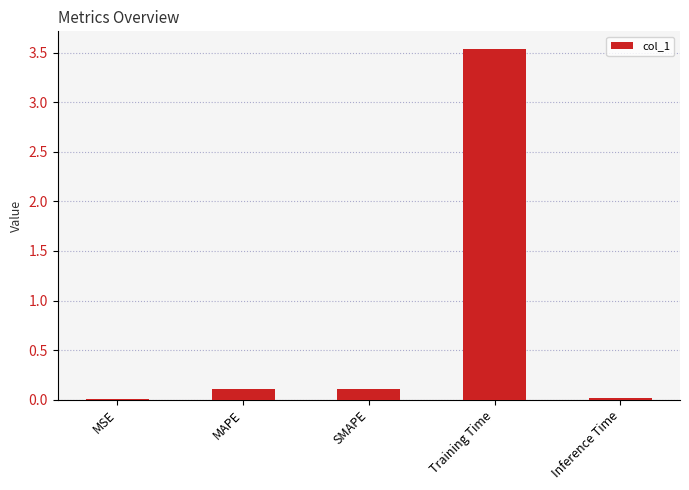

What is the sum of all values?

3.8